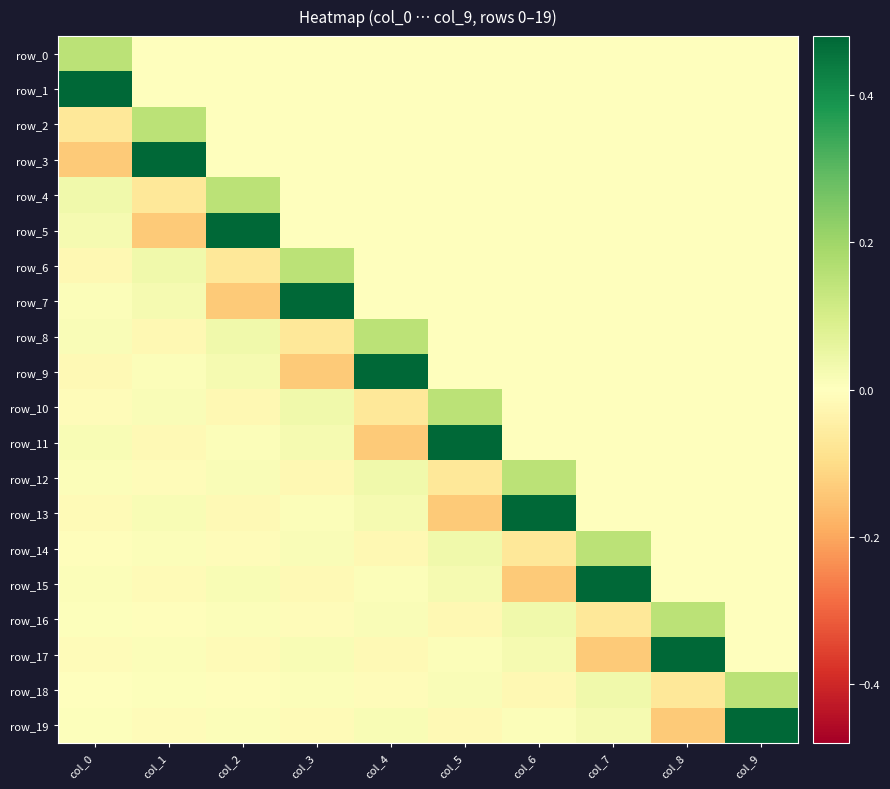

Which series has the largest range (max minus min)?

row_3